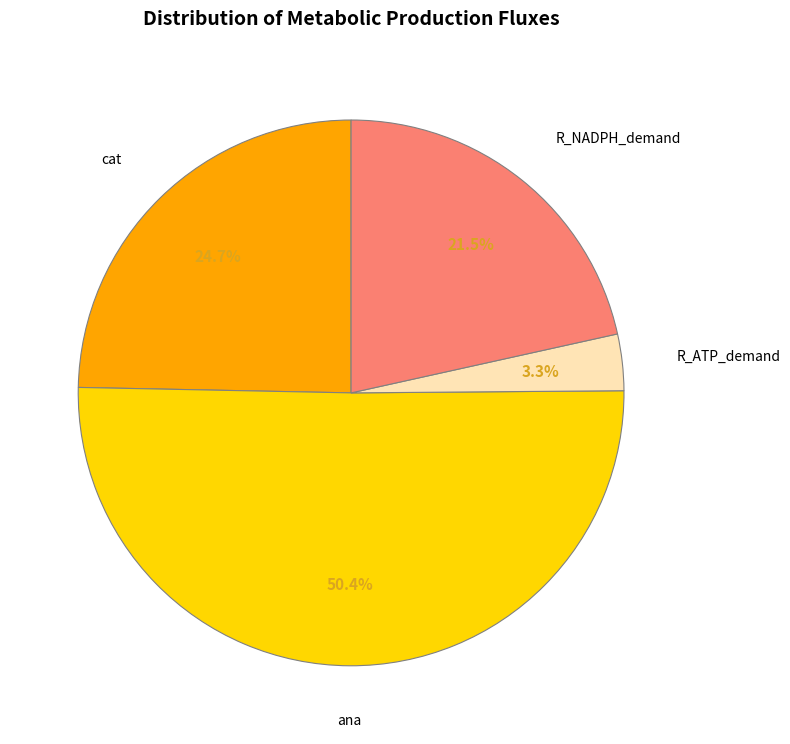

Which slice is the smallest?

R_ATP_demand